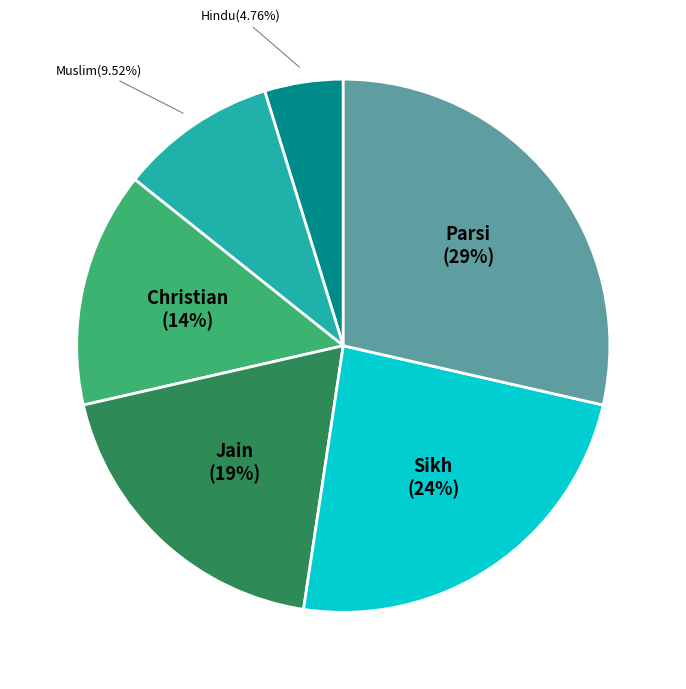

What portion of the pie excludes Jain?

81.0%